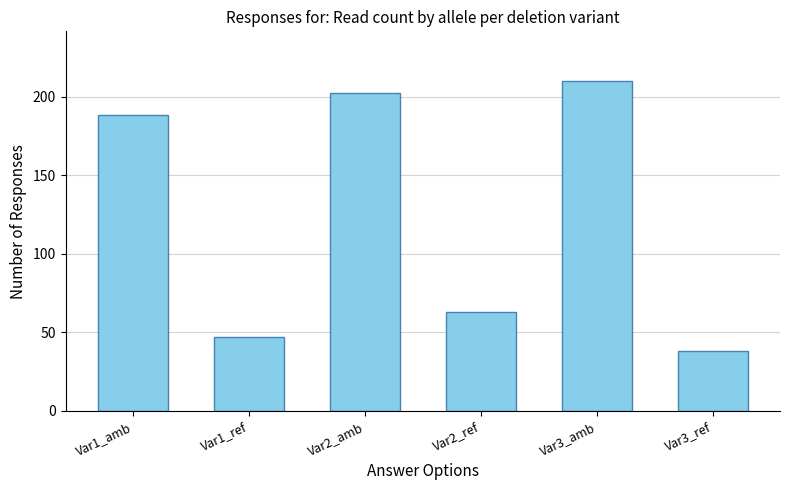

What is the maximum value shown in the chart?

210